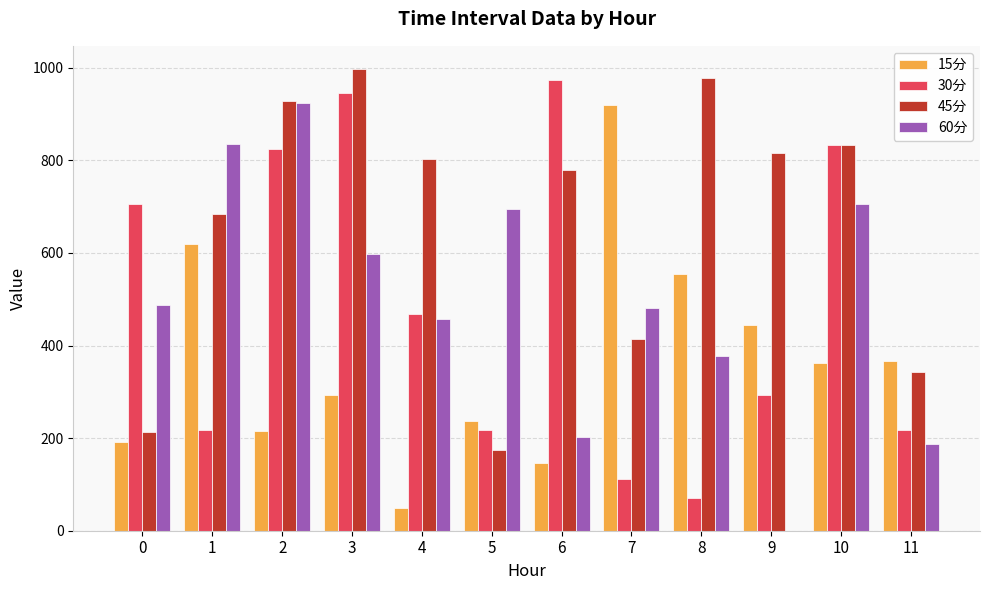

Which series has the largest total across all categories?

45分